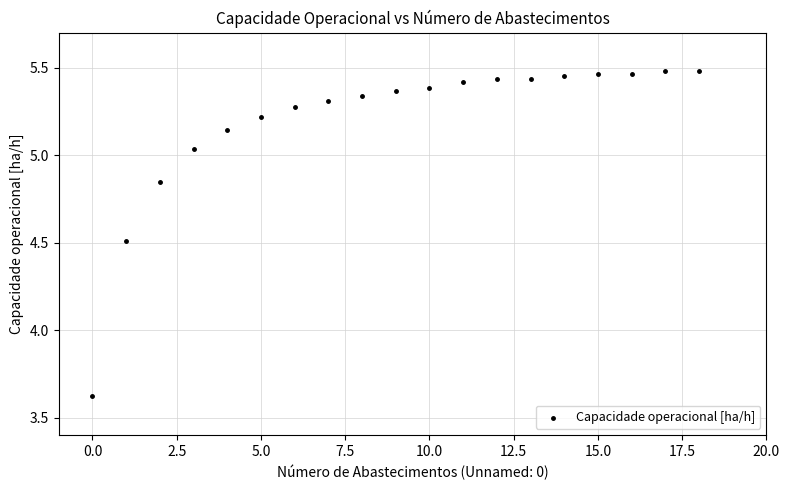

What is the range of Y values (max minus min)?

1.9